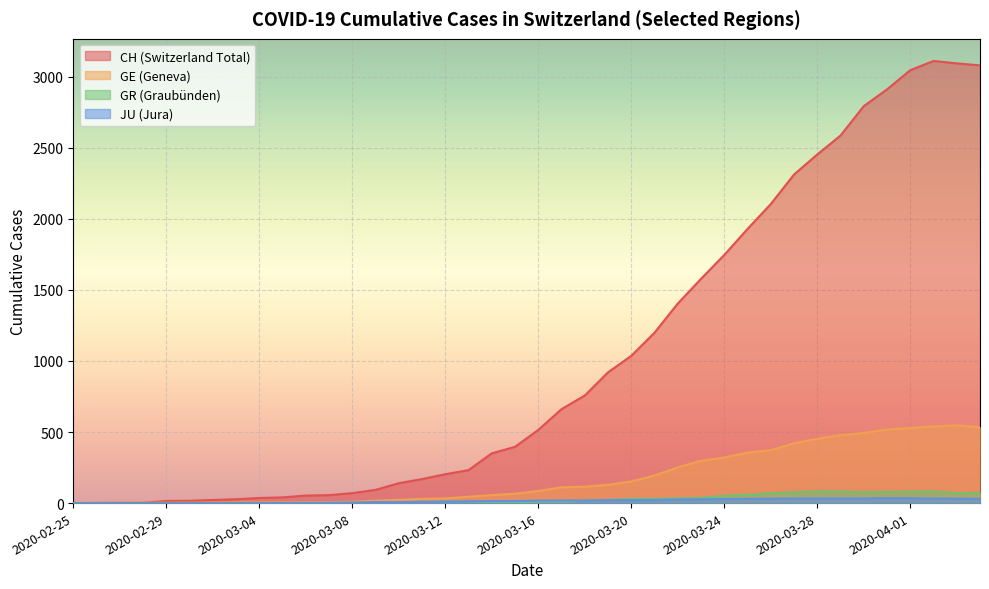

Which series has the largest total across all categories?

CH